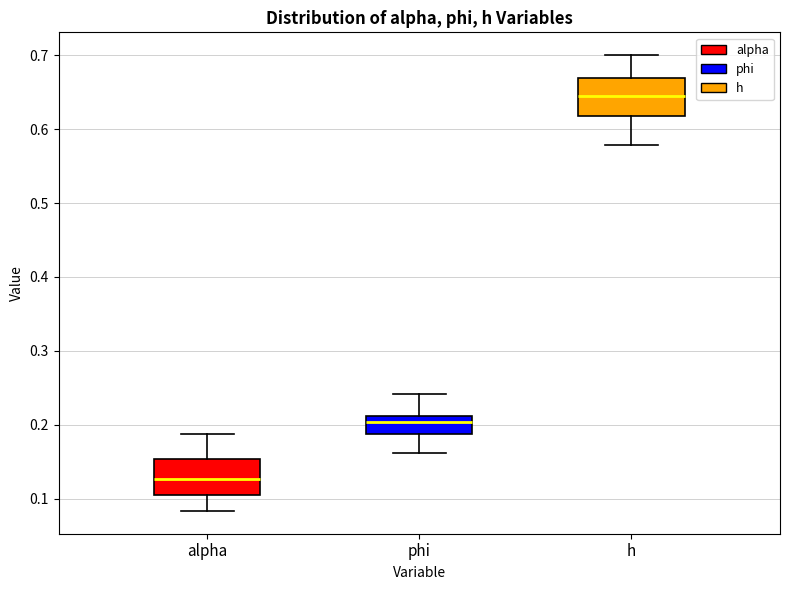

Reading left to right, read every box against the y-axis: the position of its median line, the range the box covers, and the ends of its whiskers. The values are not printed on the chart, so give them approximately, as read against the axis.

alpha: median 0.13, box 0.11 to 0.15, whiskers 0.08 to 0.19
phi: median 0.20, box 0.19 to 0.21, whiskers 0.16 to 0.24
h: median 0.64, box 0.62 to 0.67, whiskers 0.58 to 0.70